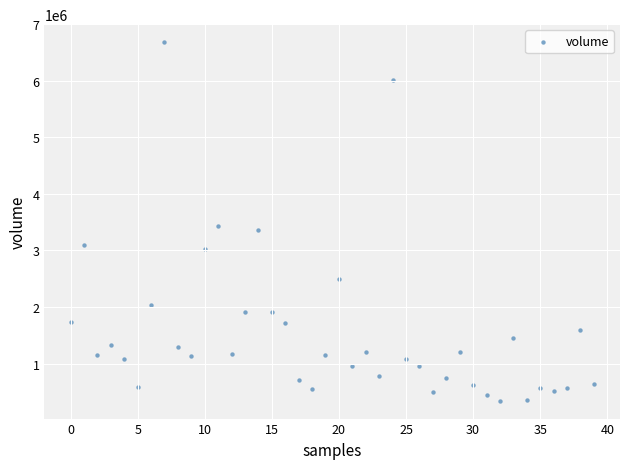

How many data points are displayed?

40